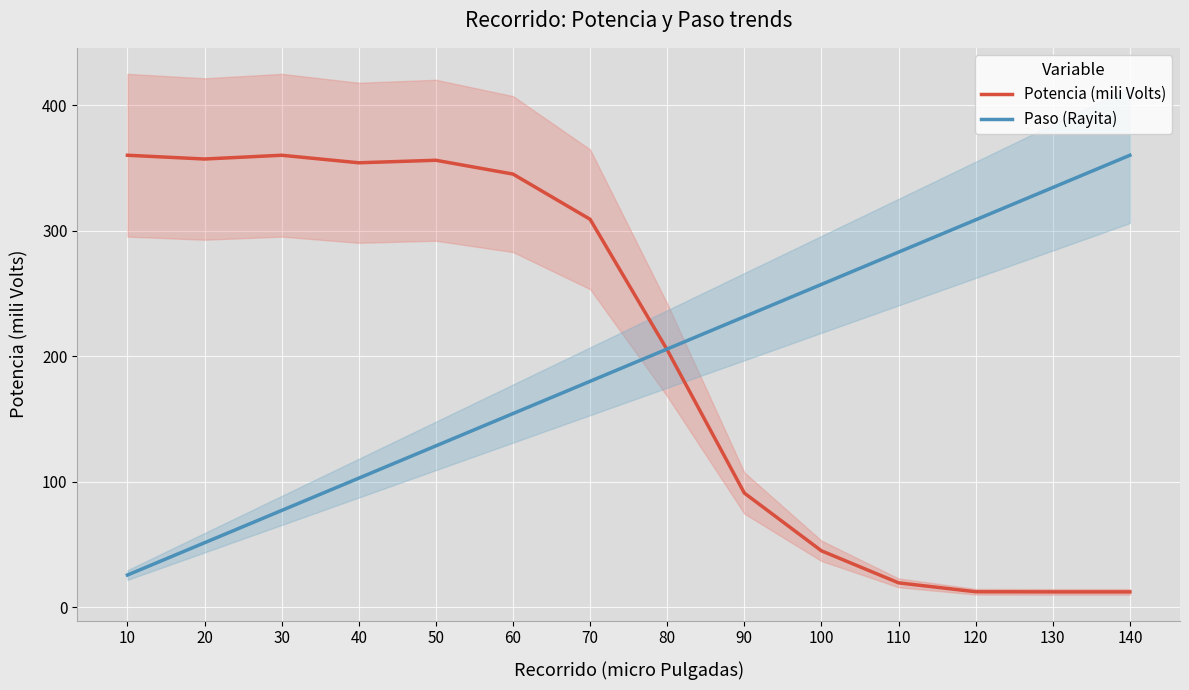

Count the number of categories in the chart.

14